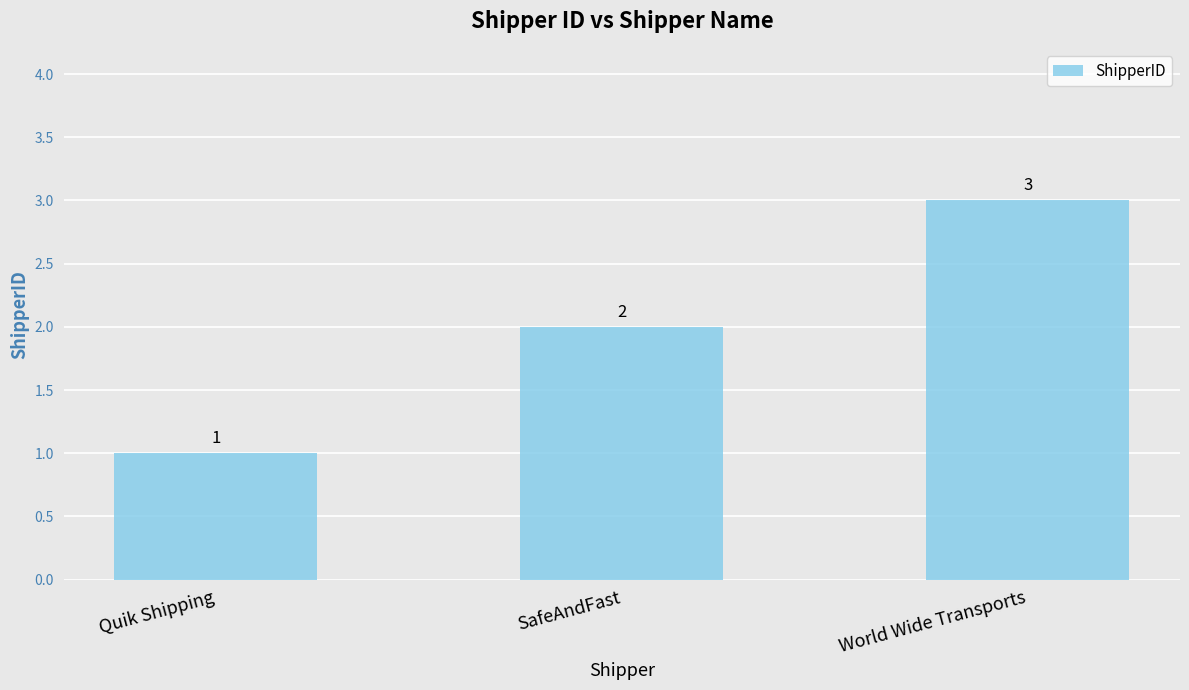

Rank the categories by value from lowest to highest.

Quik Shipping, SafeAndFast, World Wide Transports